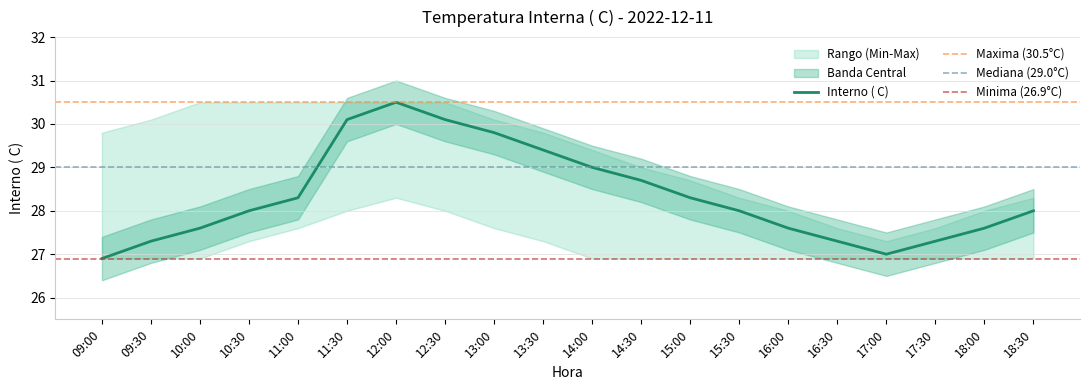

True or false: lower and upper intersect in this chart.

False